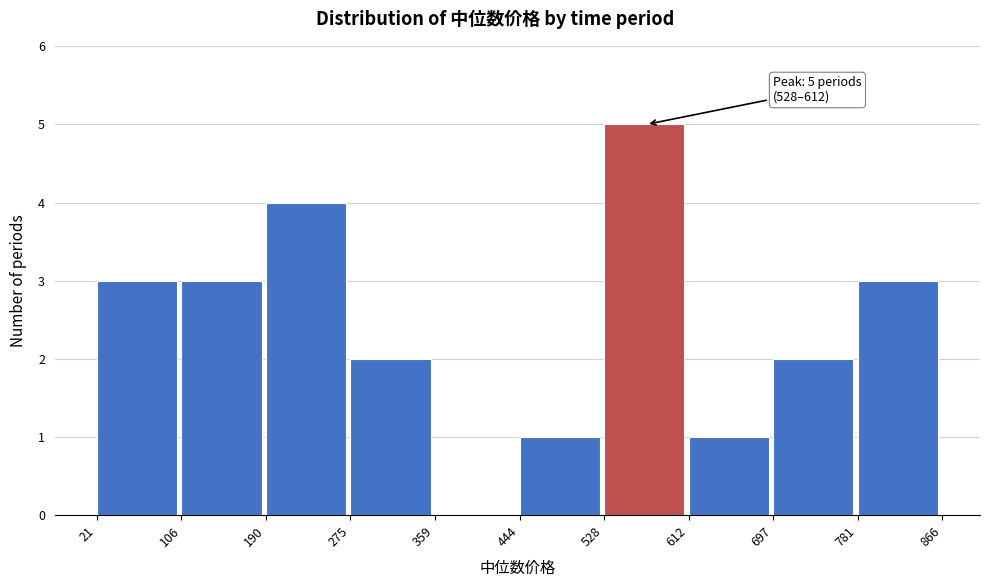

Which range on the x-axis has the tallest bar?

528 to 612